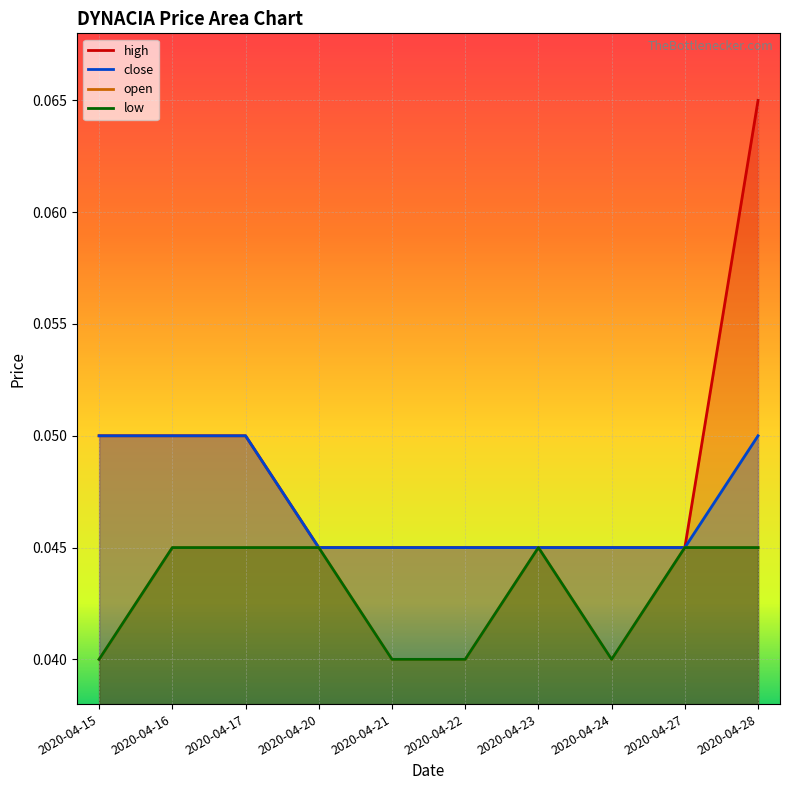

How many lines are shown in the chart?

4